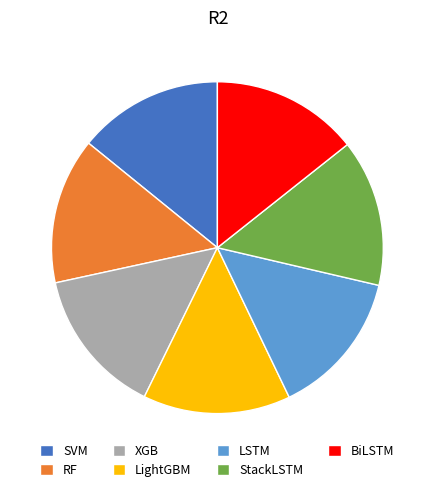

Do XGB and SVM together represent more than half of the pie?

No